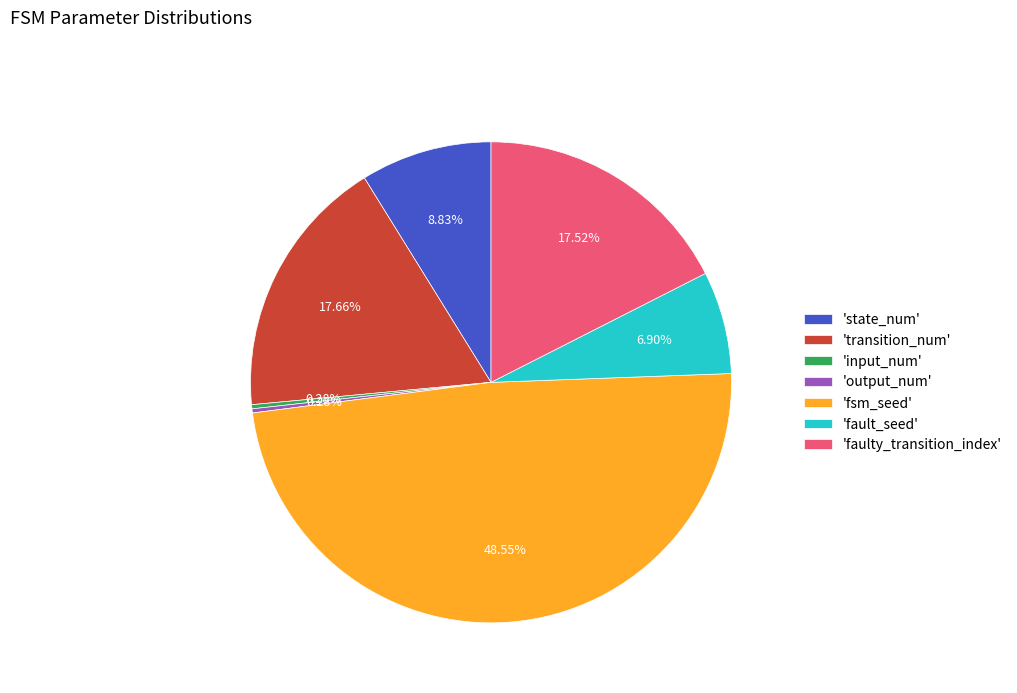

Between 'transition_num' and 'fsm_seed', which is larger?

'fsm_seed'